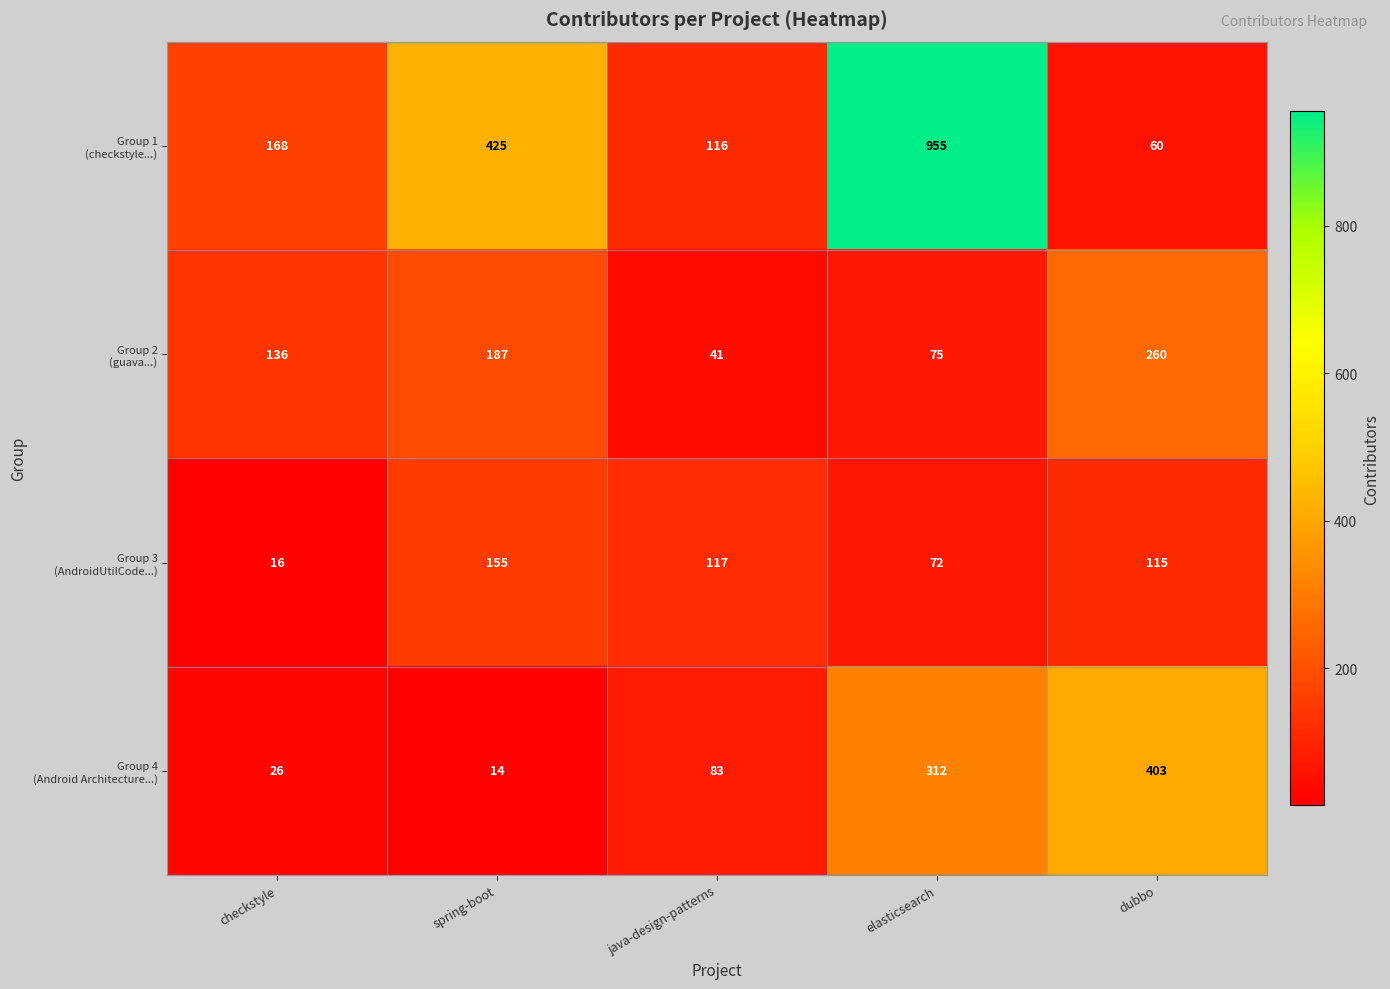

What is the spread (max minus min) of values at checkstyle?

152